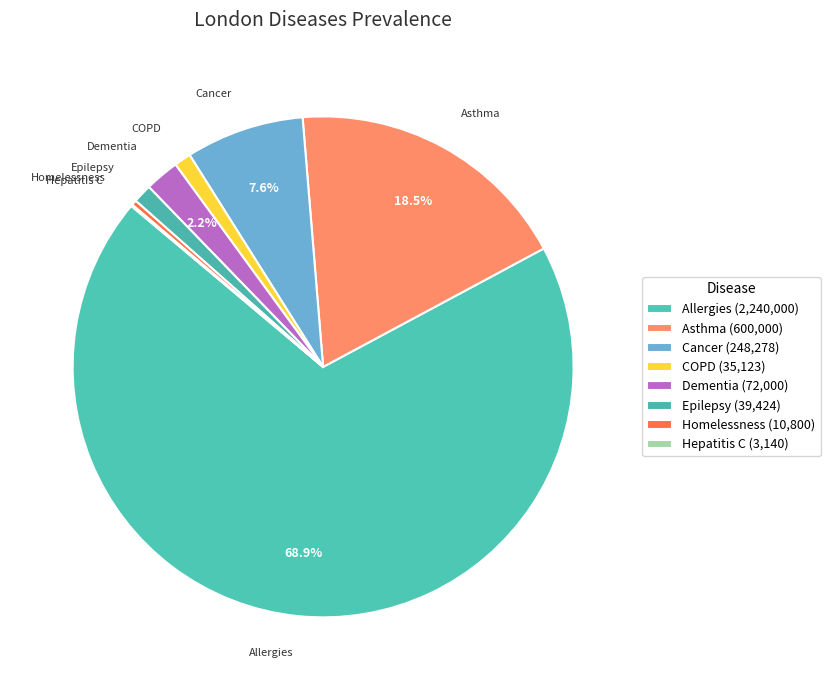

How much of the chart is everything except Epilepsy?

98.8%